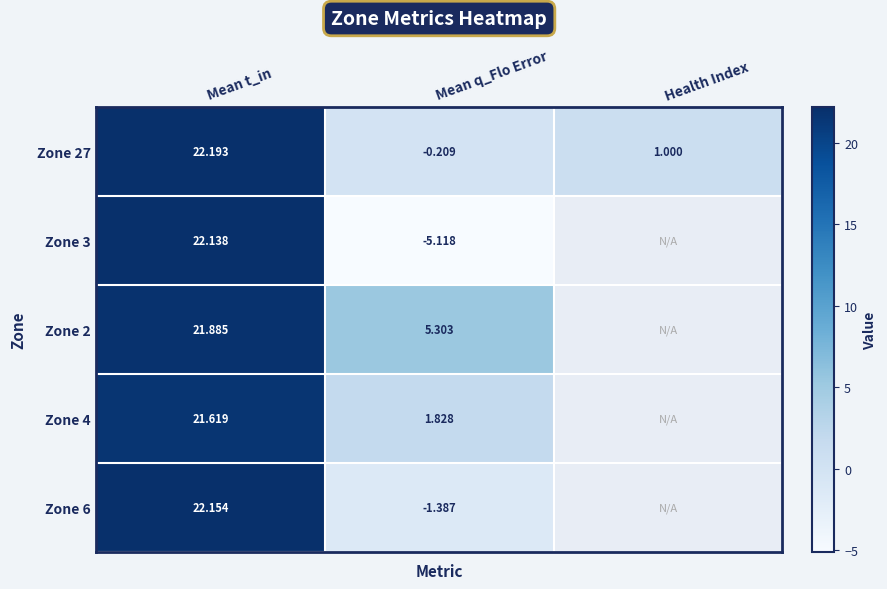

Is the value of Zone 27 at Mean t_in greater than the value of Zone 6 at Mean q_Flo Error?

Yes